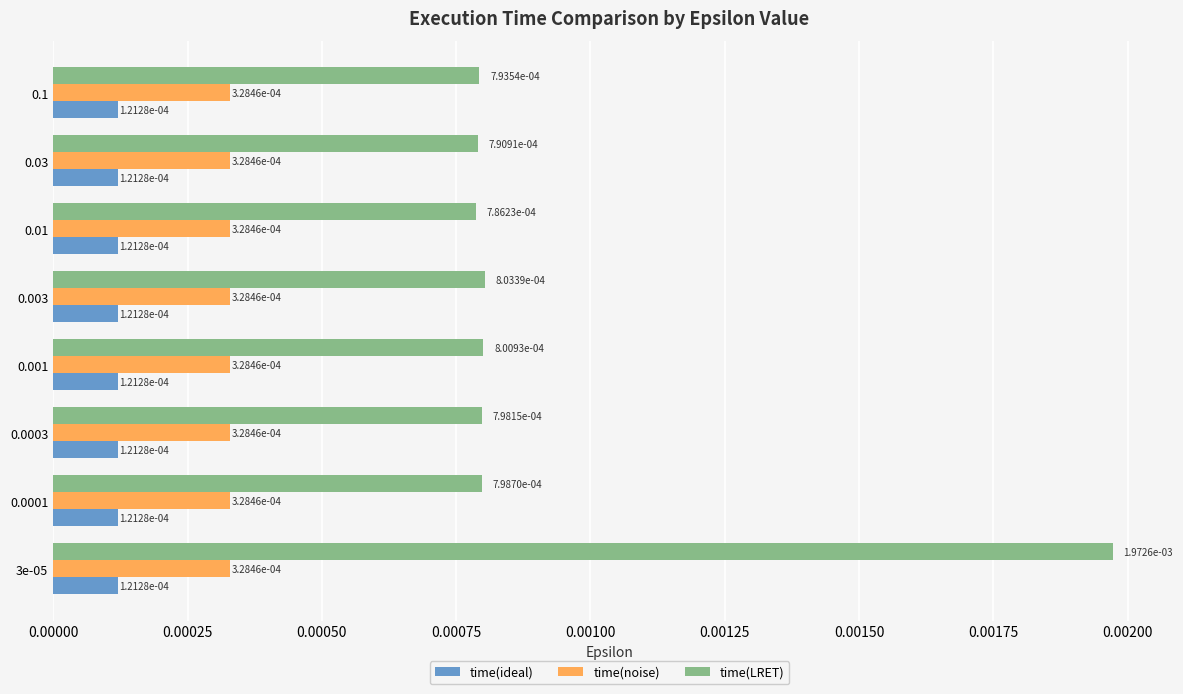

Rank the series at 0.1 from lowest to highest value.

time(ideal), time(noise), time(LRET)